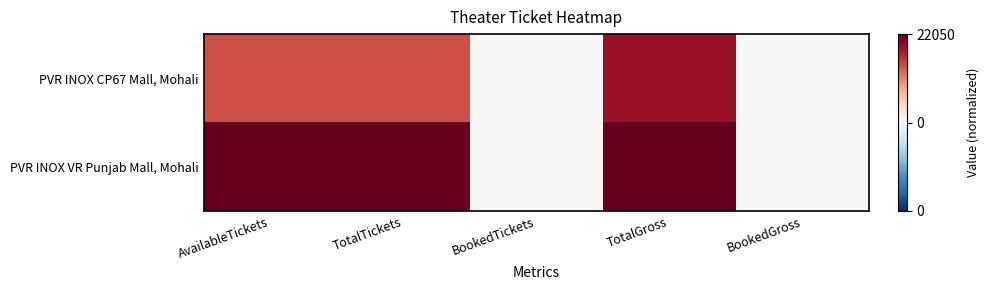

Reading left to right, list all the values displayed in this chart.

PVR INOX CP67 Mall, Mohali: AvailableTickets=0.6	TotalTickets=0.6	BookedTickets=0.0	TotalGross=0.9	BookedGross=0.0
PVR INOX VR Punjab Mall, Mohali: AvailableTickets=1.0	TotalTickets=1.0	BookedTickets=0.0	TotalGross=1.0	BookedGross=0.0